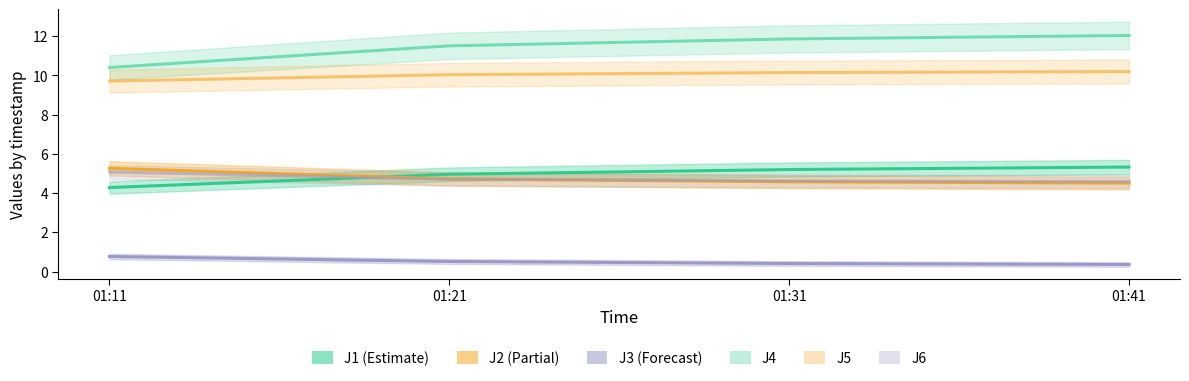

What is the total value across all series at 01:41?

37.0